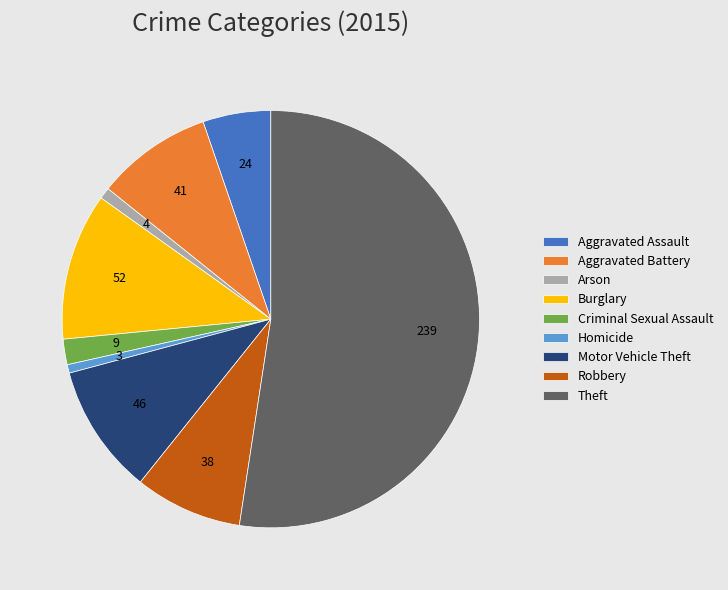

Which category accounts for the majority?

Theft